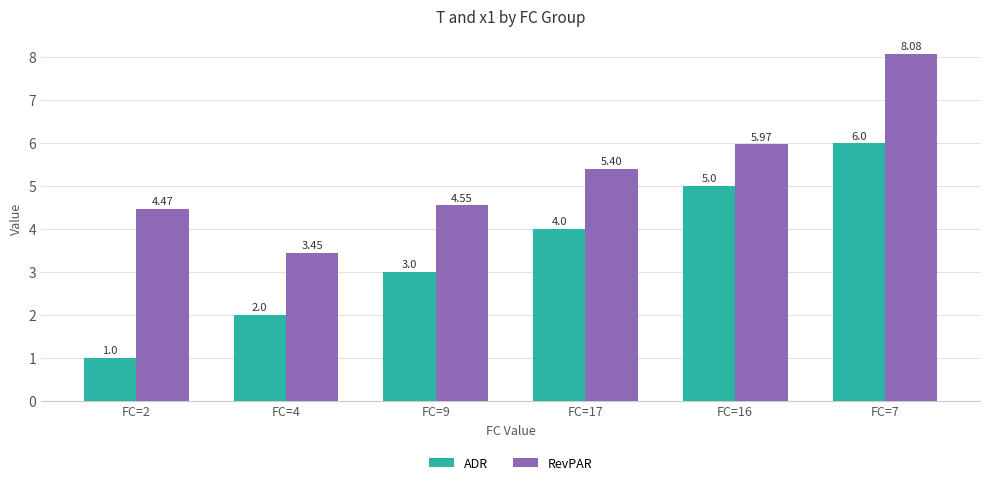

How many data points in ADR are less than 4?

3